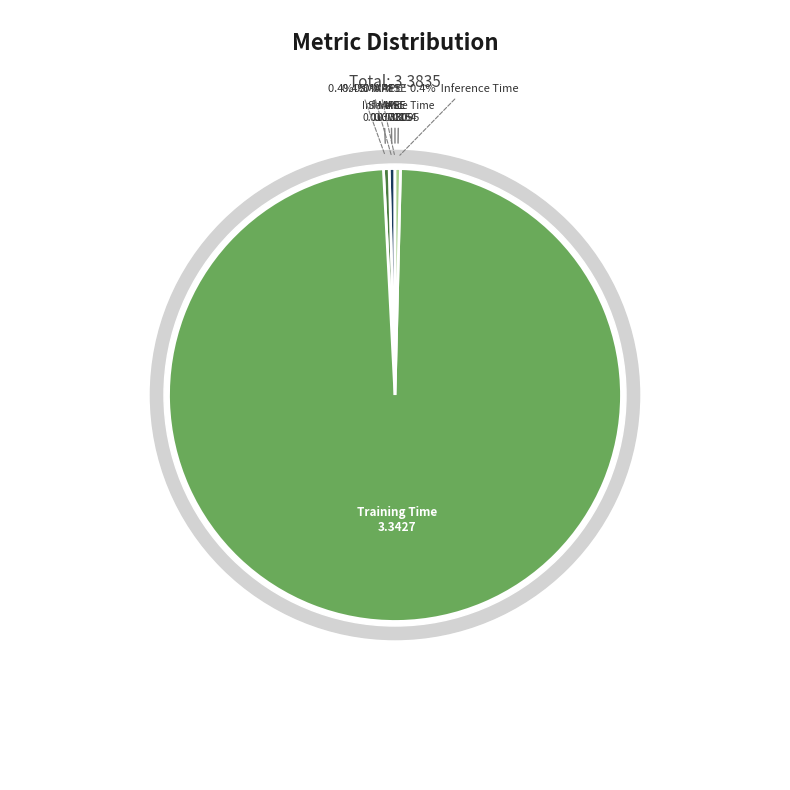

Rank the categories by value from highest to lowest.

Training Time, MAPE, SMAPE, Inference Time, MSE